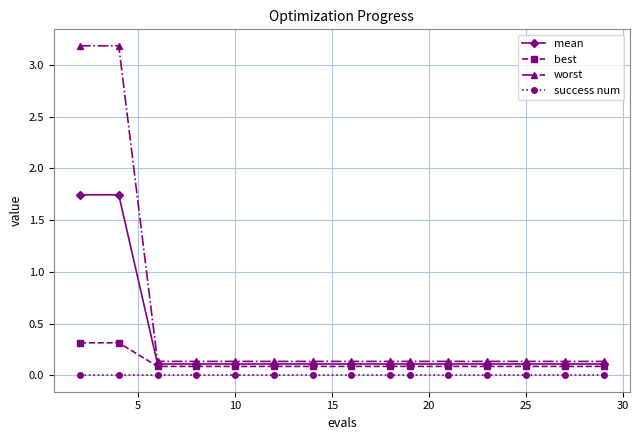

Which series has the largest total across all categories?

worst